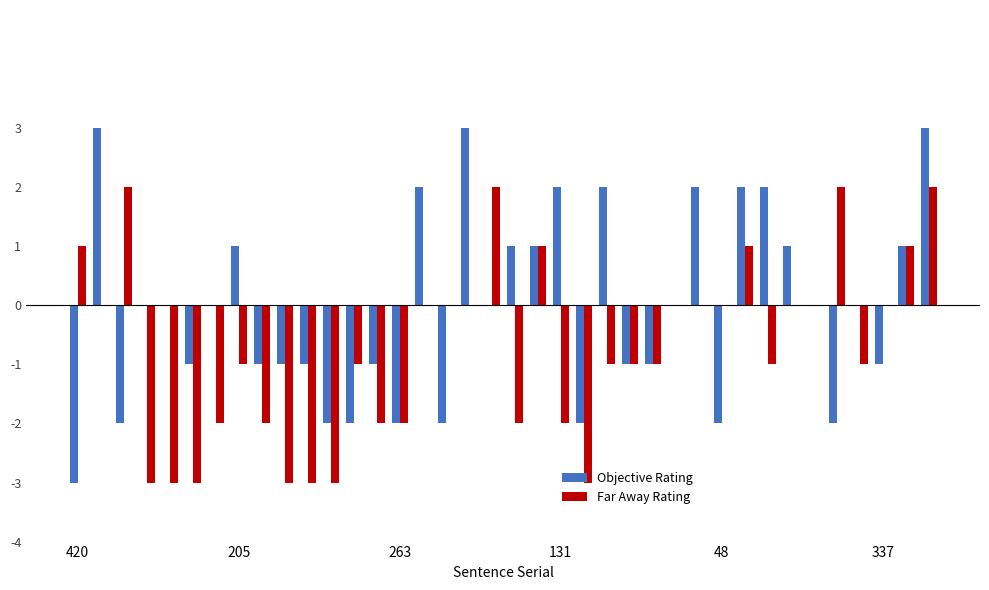

Which series has the largest total across all categories?

Objective Rating